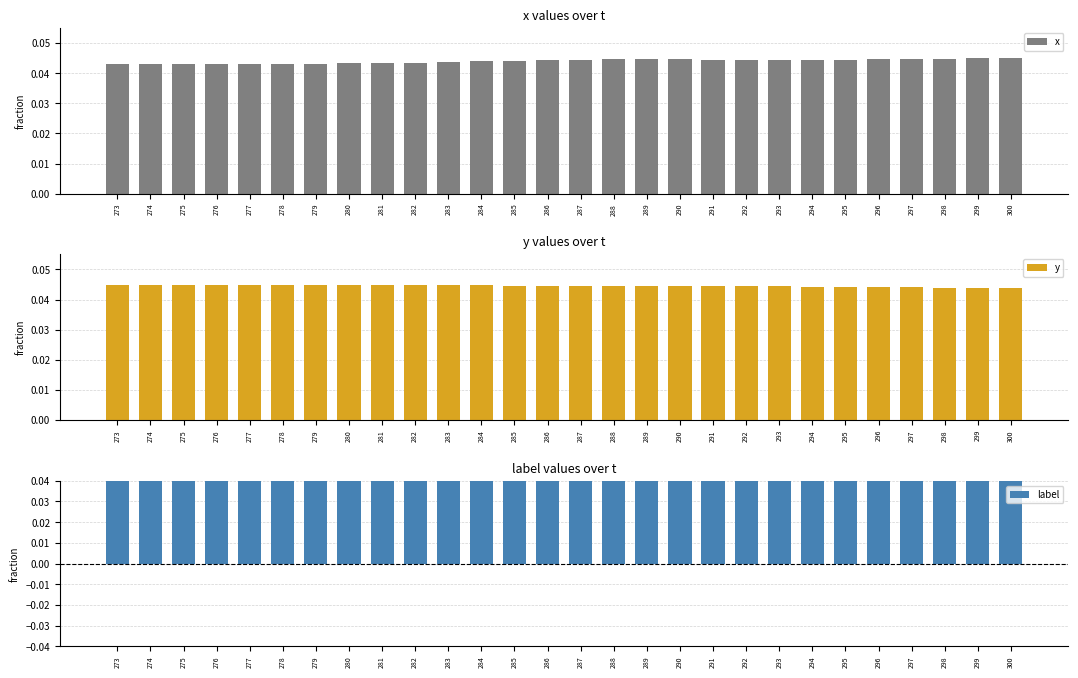

The value of x at 291 is 0.1. True or false?

False